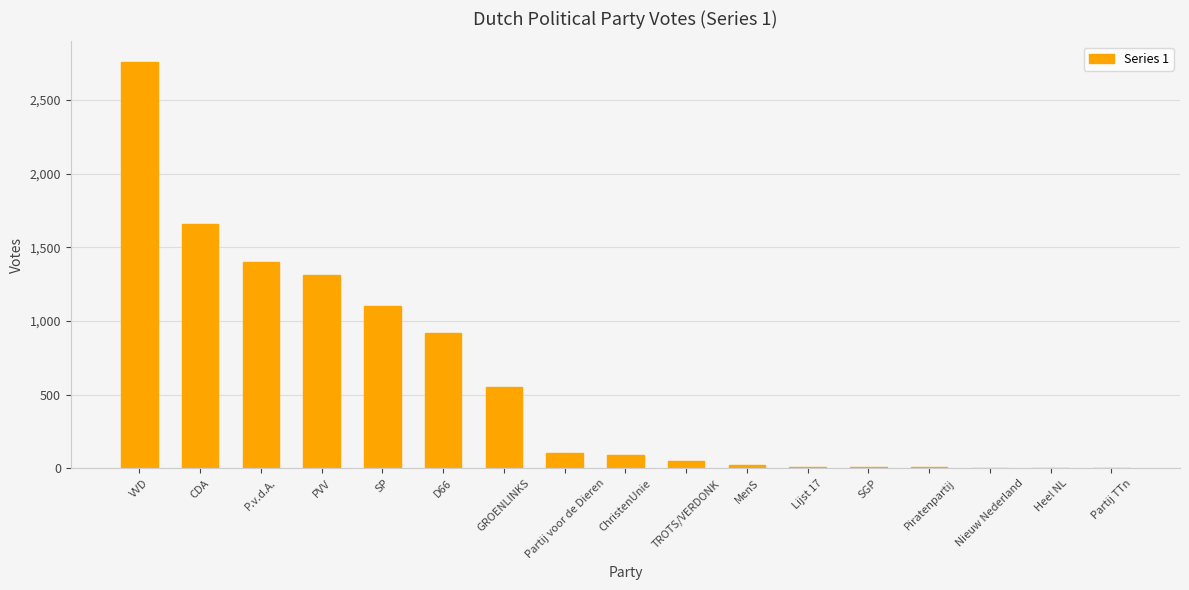

What is the change in value from PVV to MenS?

-1288